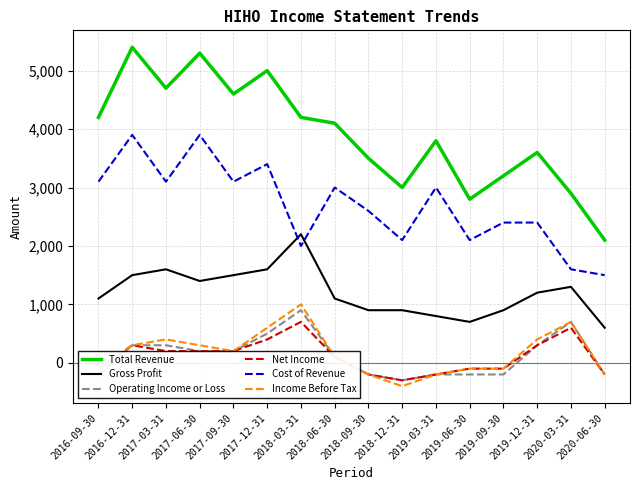

What is the minimum value shown in the chart?

-400